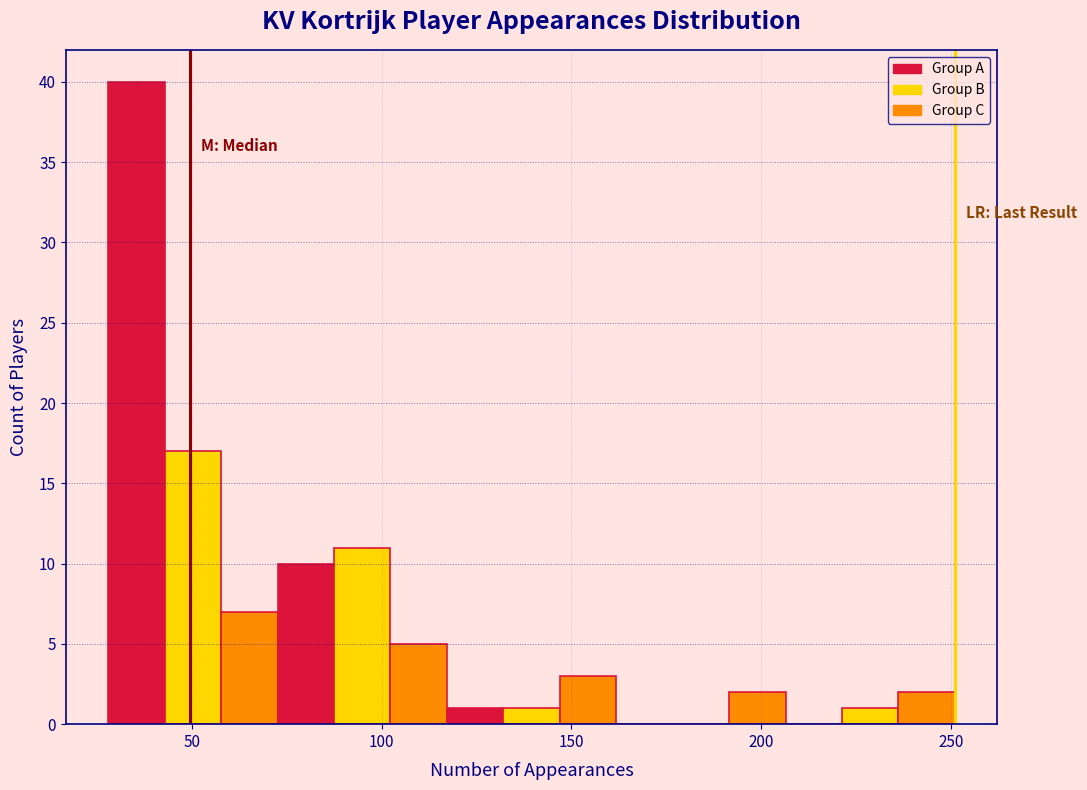

Around what value on the x-axis is the tallest bar? Give the approximate position of its centre, as read against the axis.

35